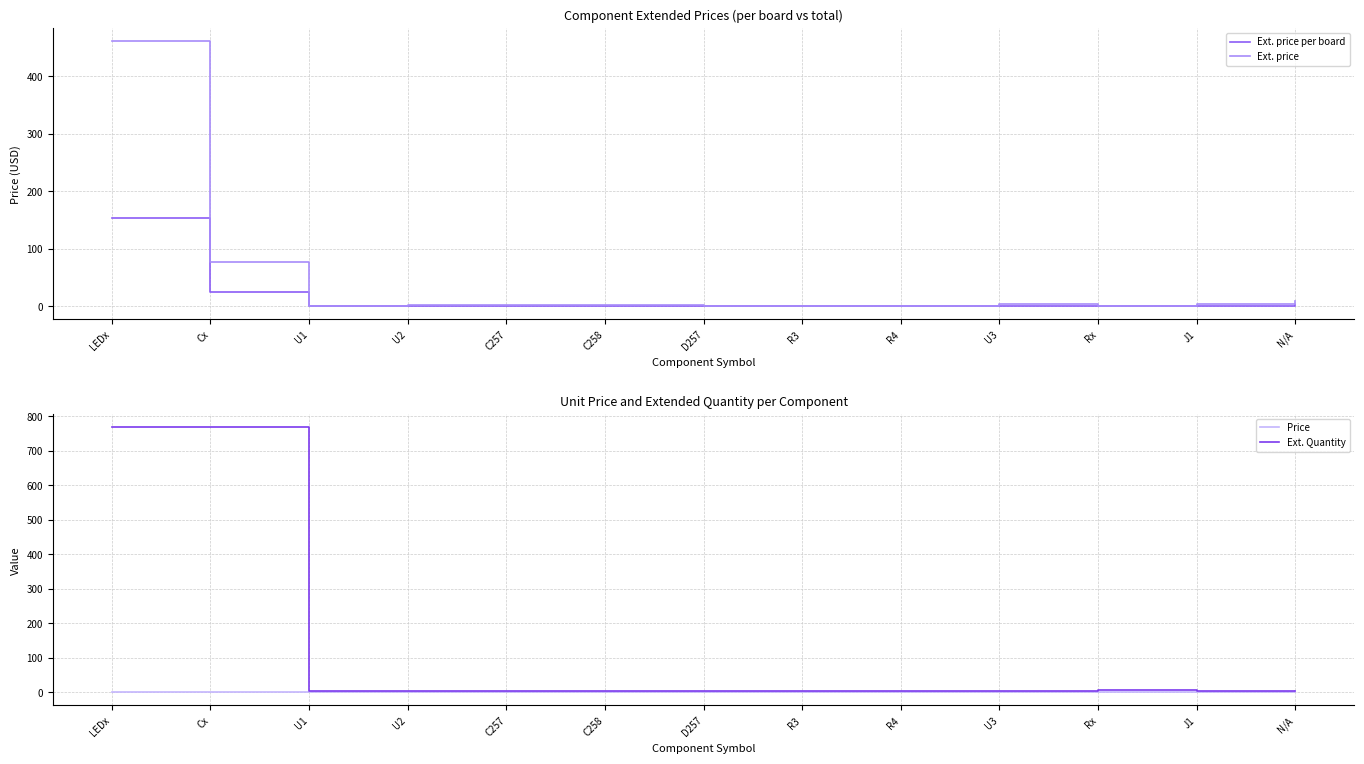

How many series are shown in this chart?

4